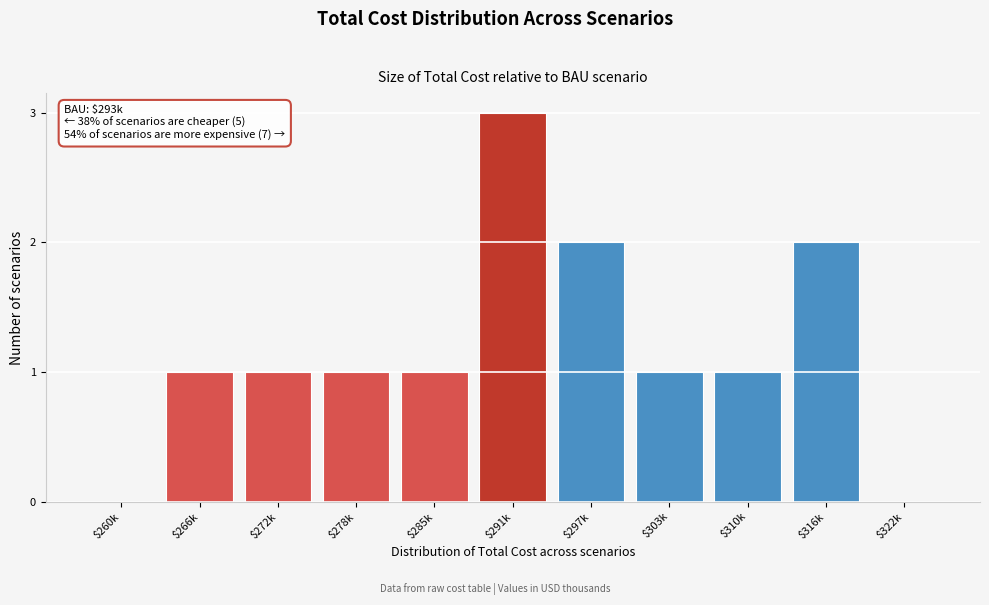

Which category has the highest value across all series?

$291k